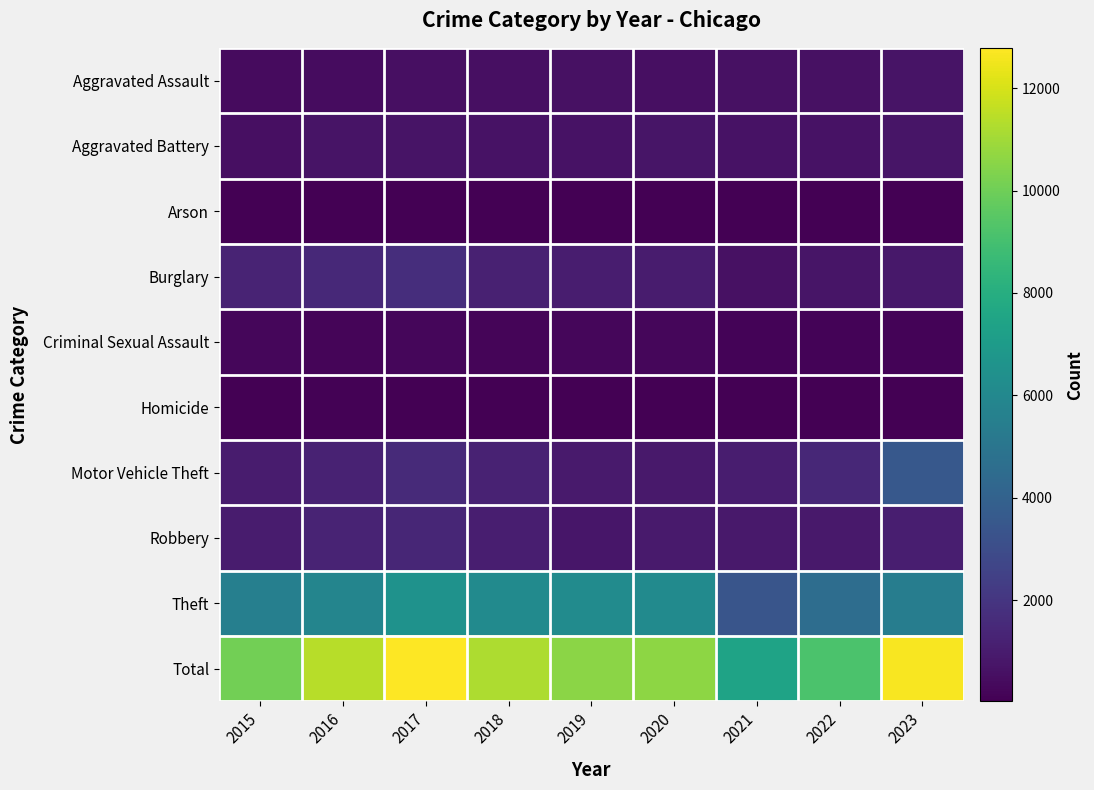

At how many categories does at least one series exceed 4178?

9